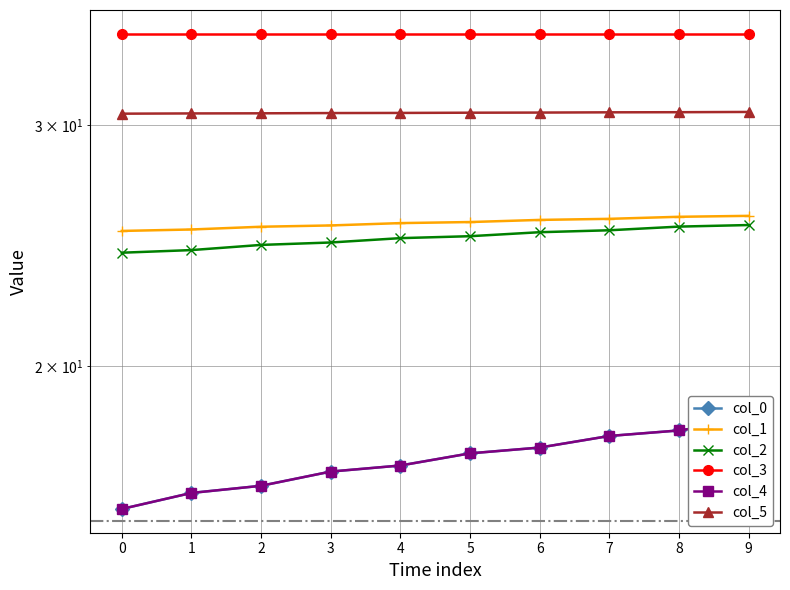

Is the value of col_0 at 0 greater than the value of col_5 at 7?

No